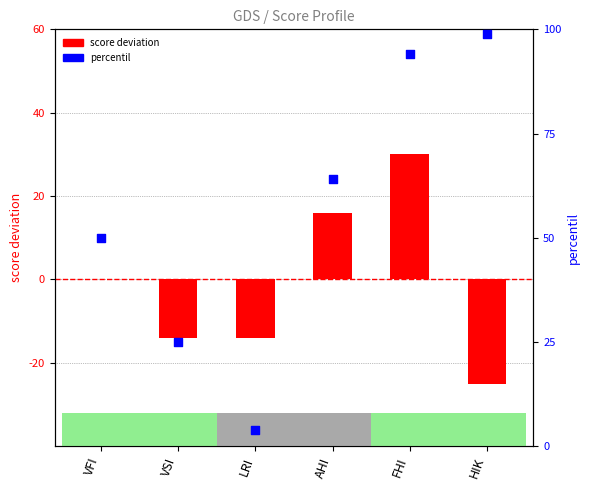

Which series has the widest spread of Y values?

percentil